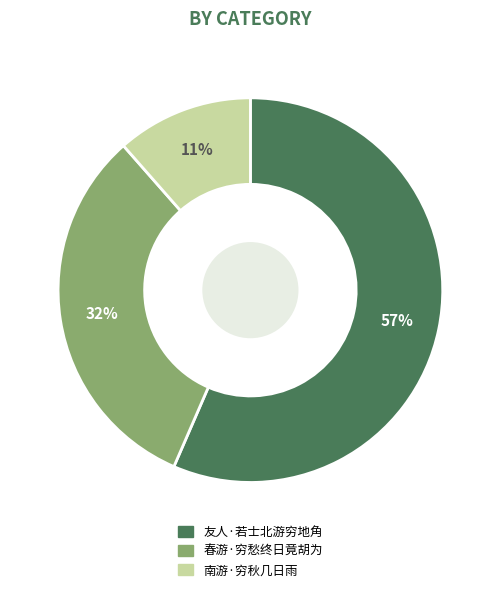

To the nearest percent, what percentage of the pie is 春游·穷愁终日竟胡为?

32%